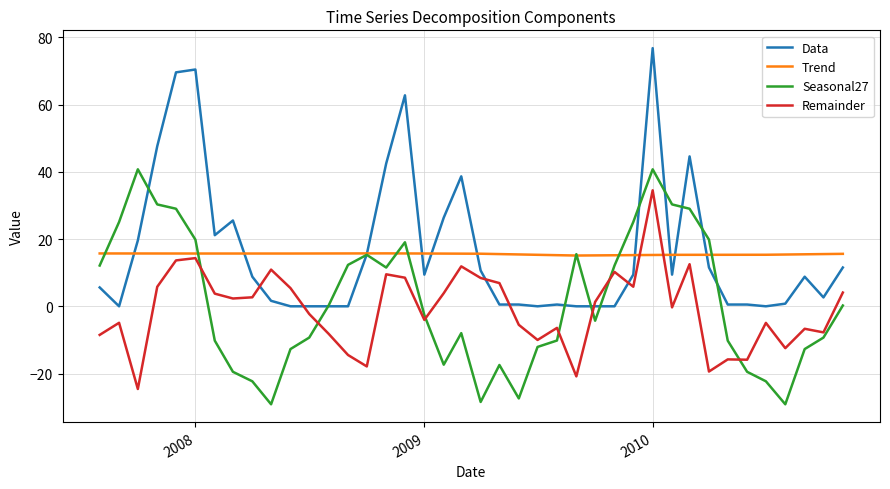

List the series in order of their peak value, highest first.

Data, Seasonal27, Remainder, Trend